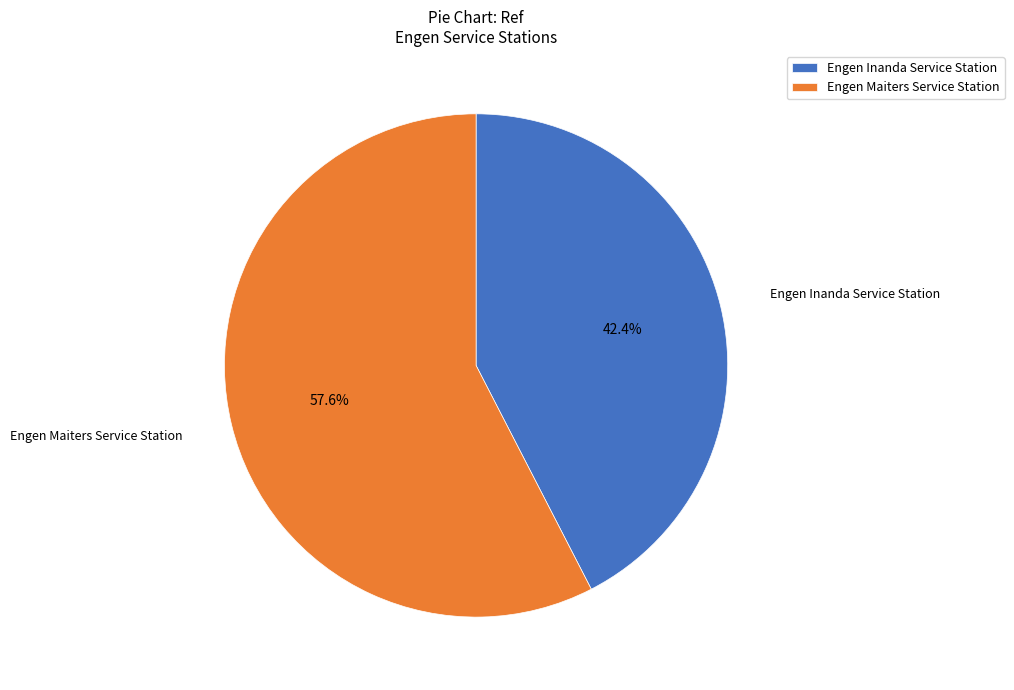

How much of the chart is everything except Engen Inanda Service Station?

57.6%